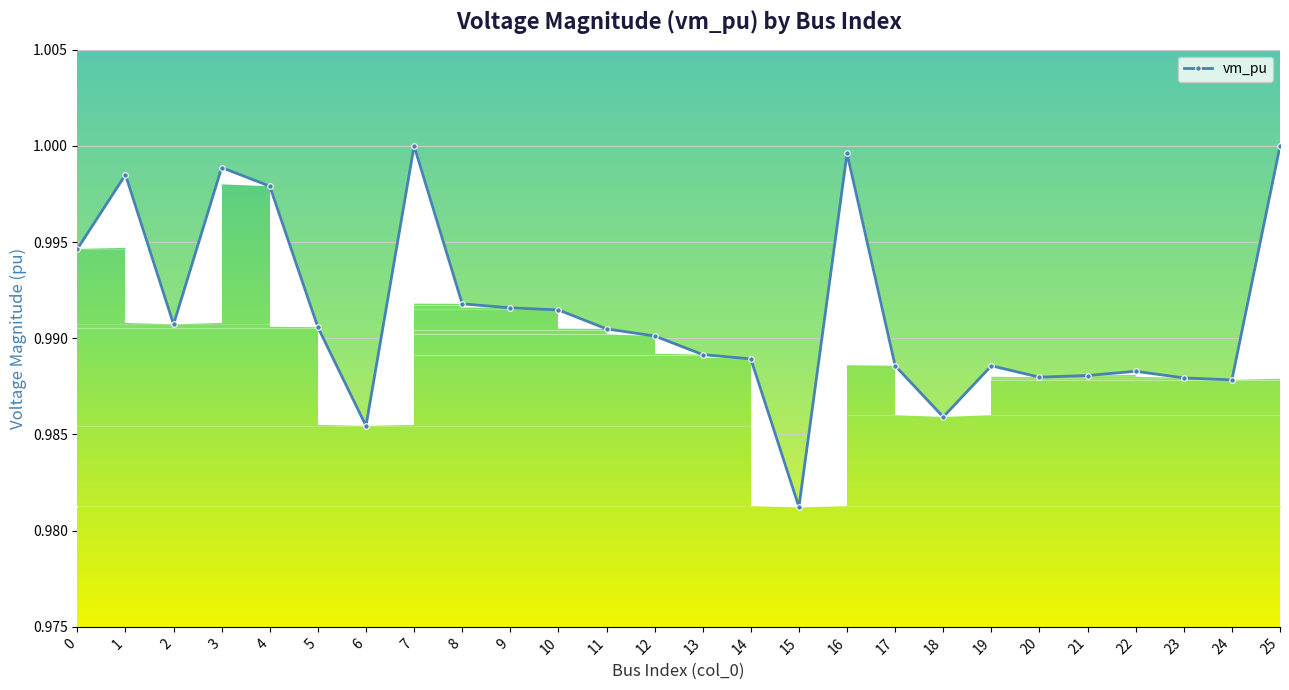

Which category has the highest value across all series?

7